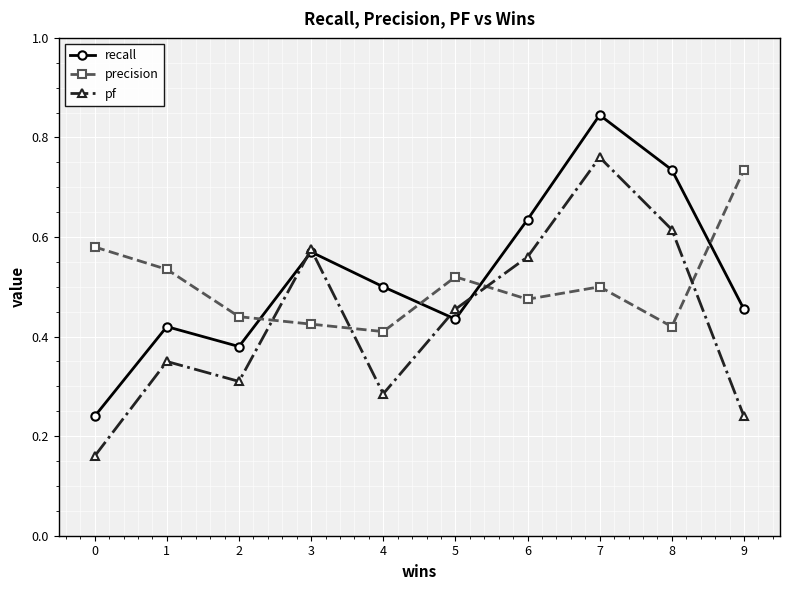

Where is the first local maximum for pf?

1